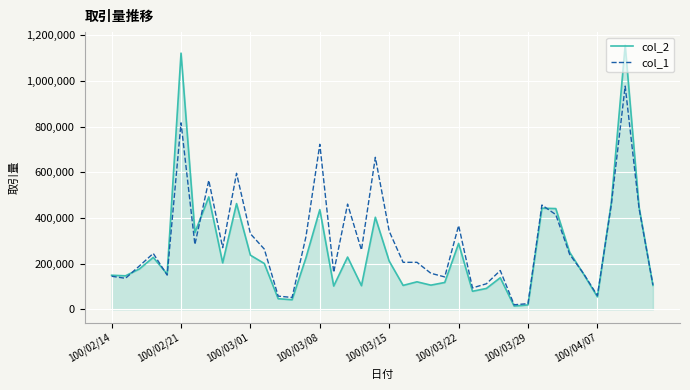

What is the maximum value shown in the chart?

1156650